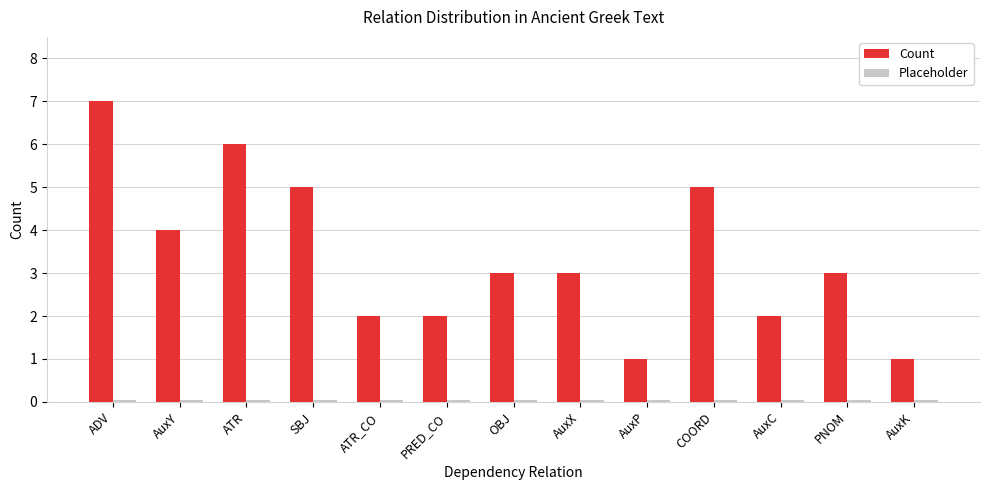

True or false: Count has a value of 5.0 at SBJ.

True